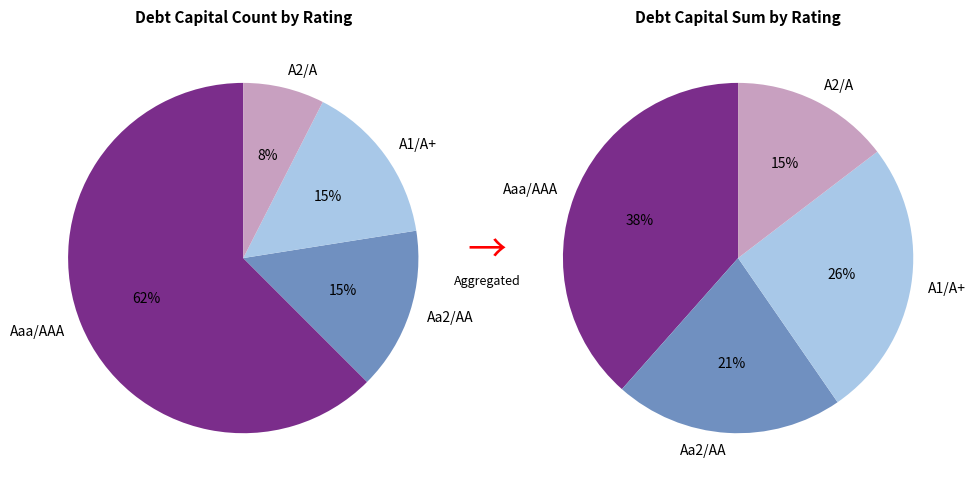

What is the change in value from Aa2/AA to A1/A+?

+0.1